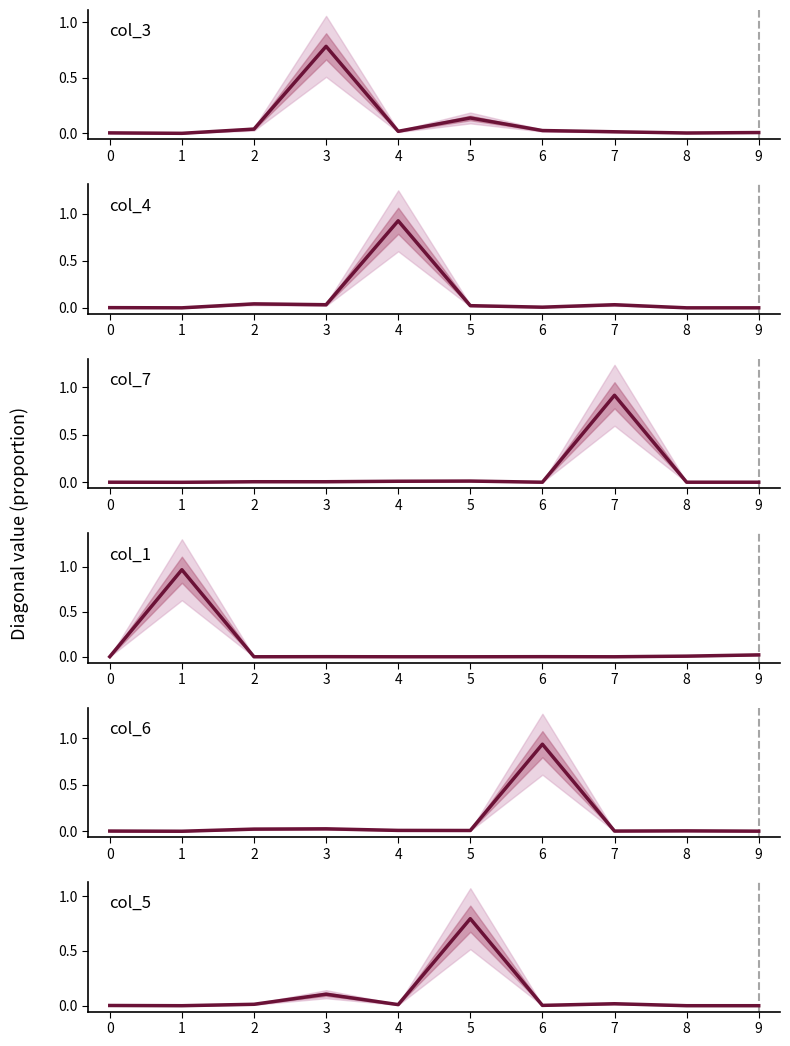

In col_7, how many points are higher than both neighbors (excluding endpoints)?

2